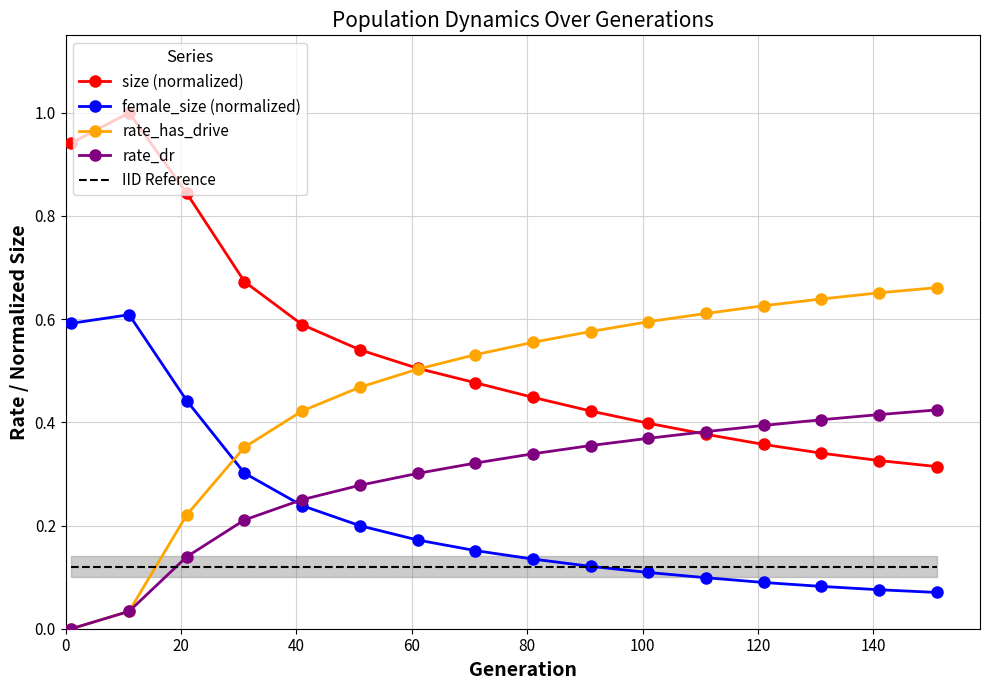

True or false: female_size (normalized) and size (normalized) intersect in this chart.

False